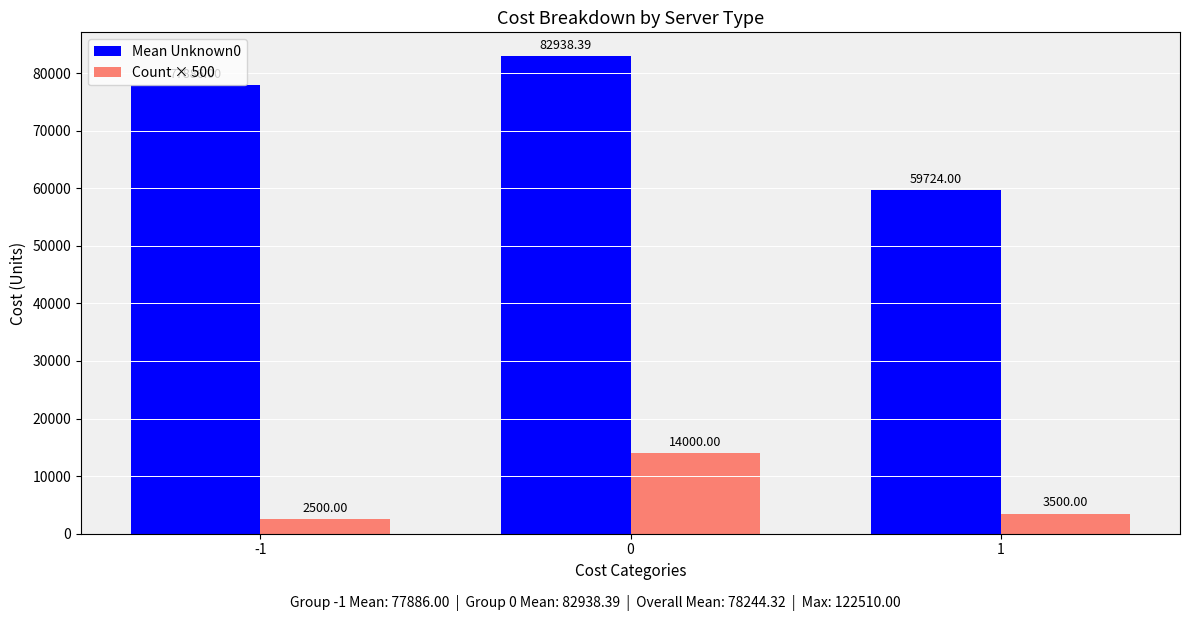

What is the value of the Mean Unknown0 bar at the 2nd from the left?

82938.4